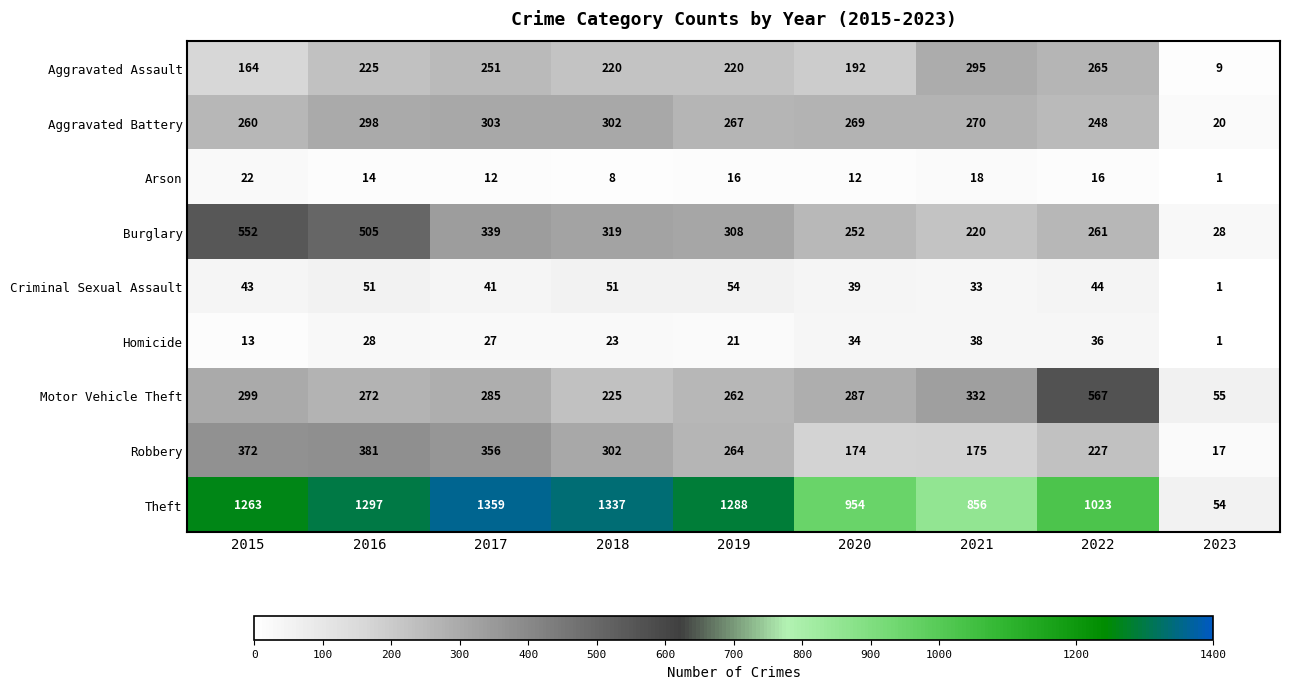

What is the difference between the second highest and second lowest values in the Motor Vehicle Theft series?

107